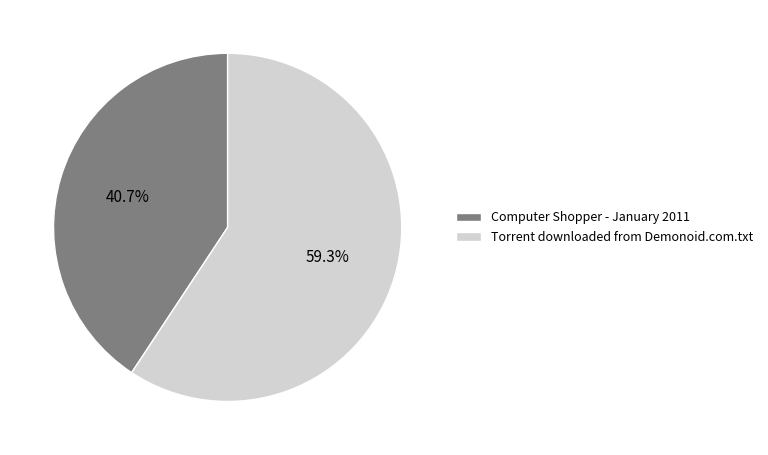

What percentage is the Computer Shopper - January 2011 slice, to the nearest percent?

41%